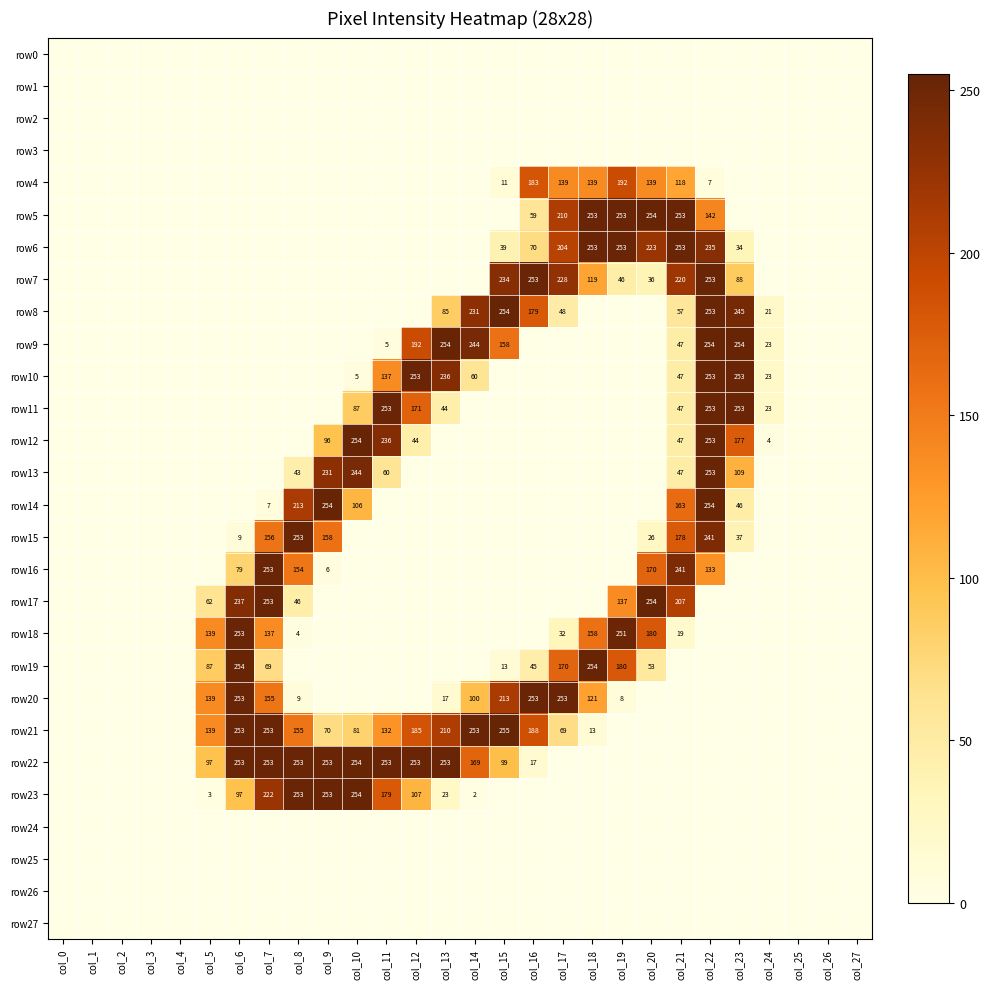

True or false: row22 has a value of 99 at col_15.

True